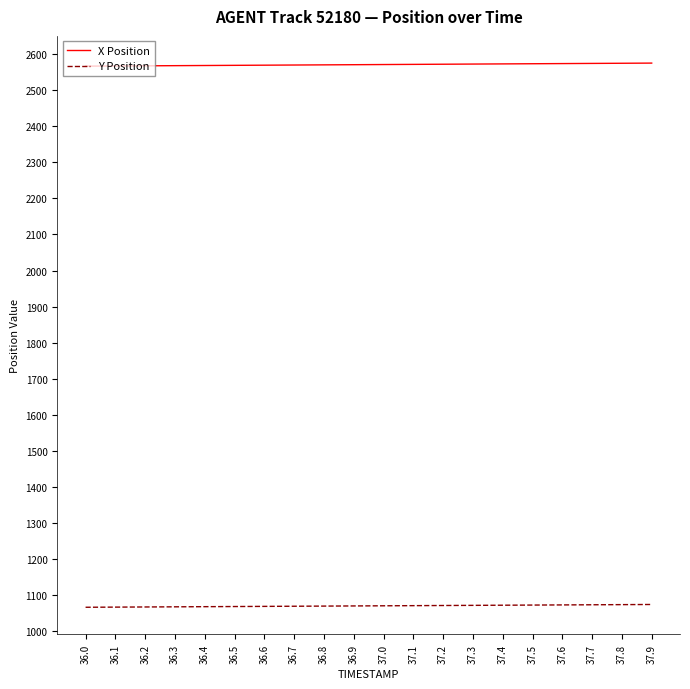

True or false: Y Position and X Position intersect in this chart.

False